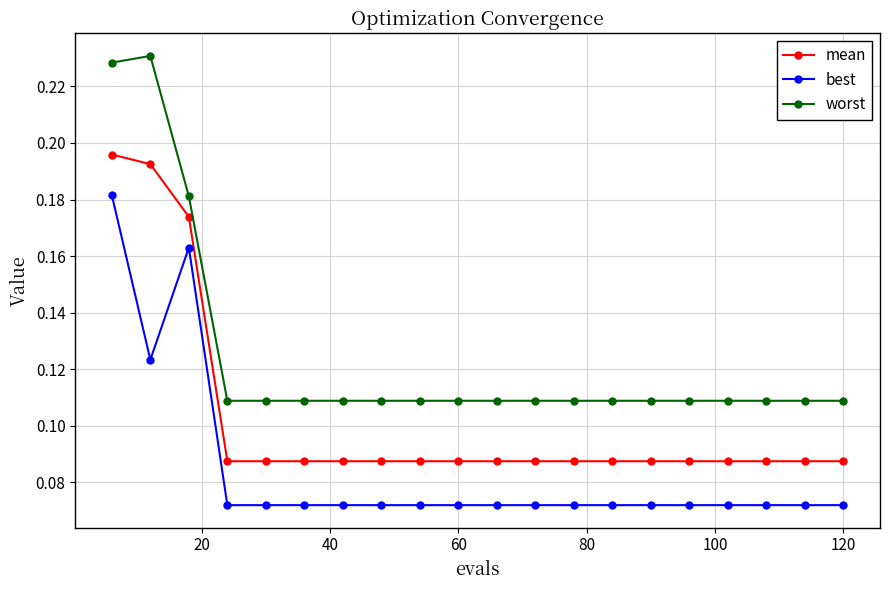

How many best values are between 0 and 1?

20